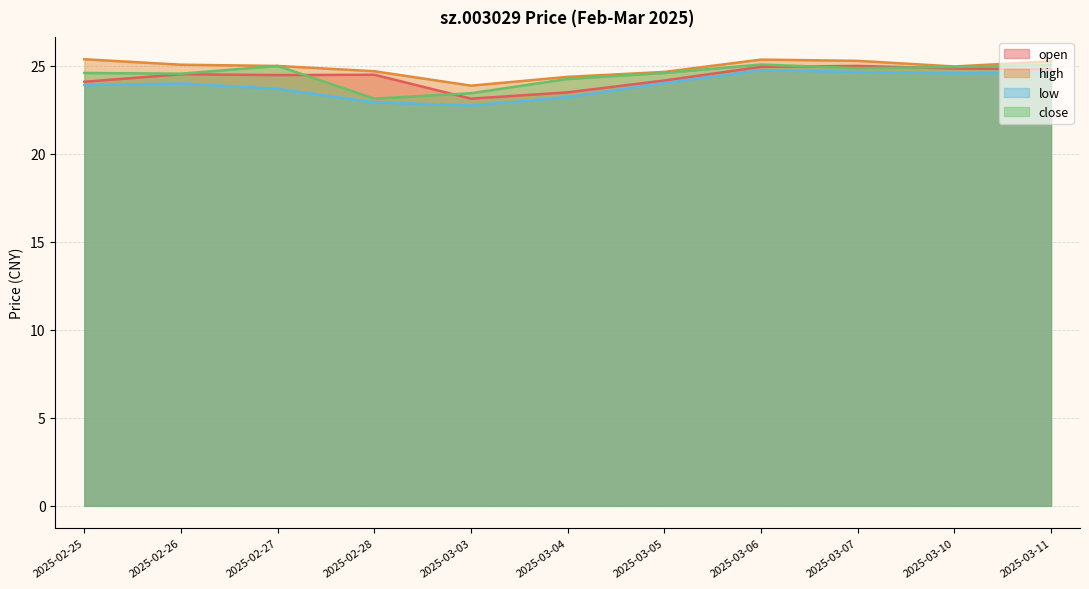

What is the label of the 1st point from the right?

2025-03-11